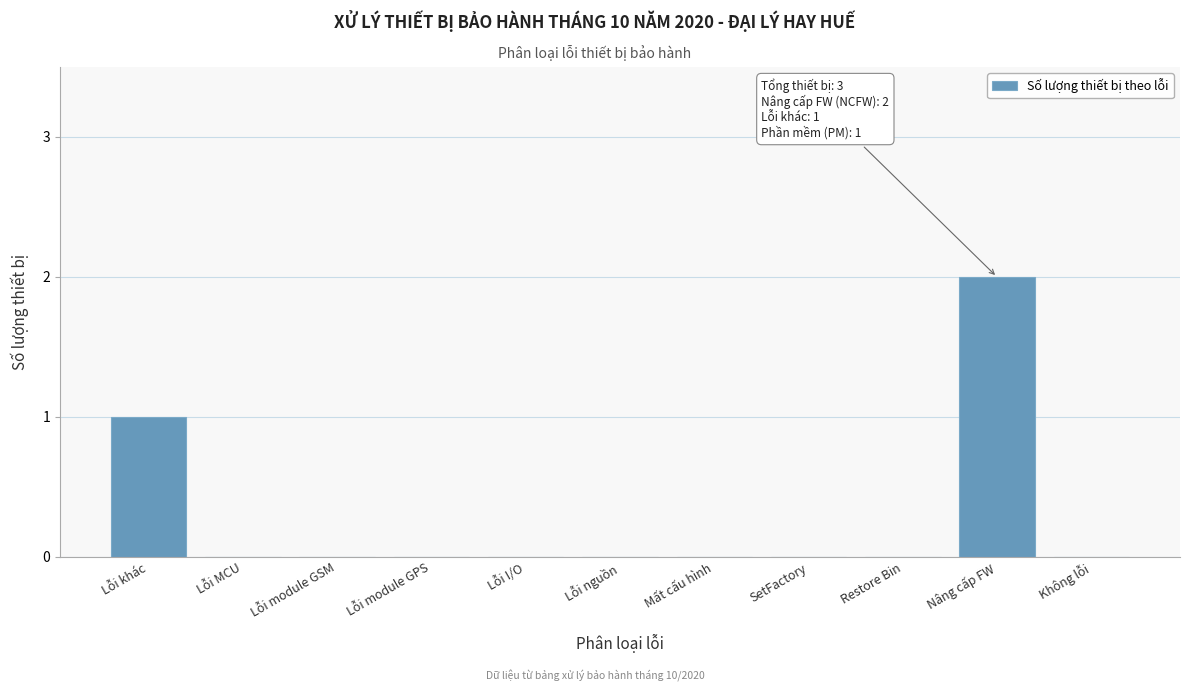

Reading right to left, transcribe all the data shown in this chart.

Không lỗi=0	Nâng cấp FW=2	Restore Bin=0	SetFactory=0	Mất cấu hình=0	Lỗi nguồn=0	Lỗi I/O=0	Lỗi module GPS=0	Lỗi module GSM=0	Lỗi MCU=0	Lỗi khác=1